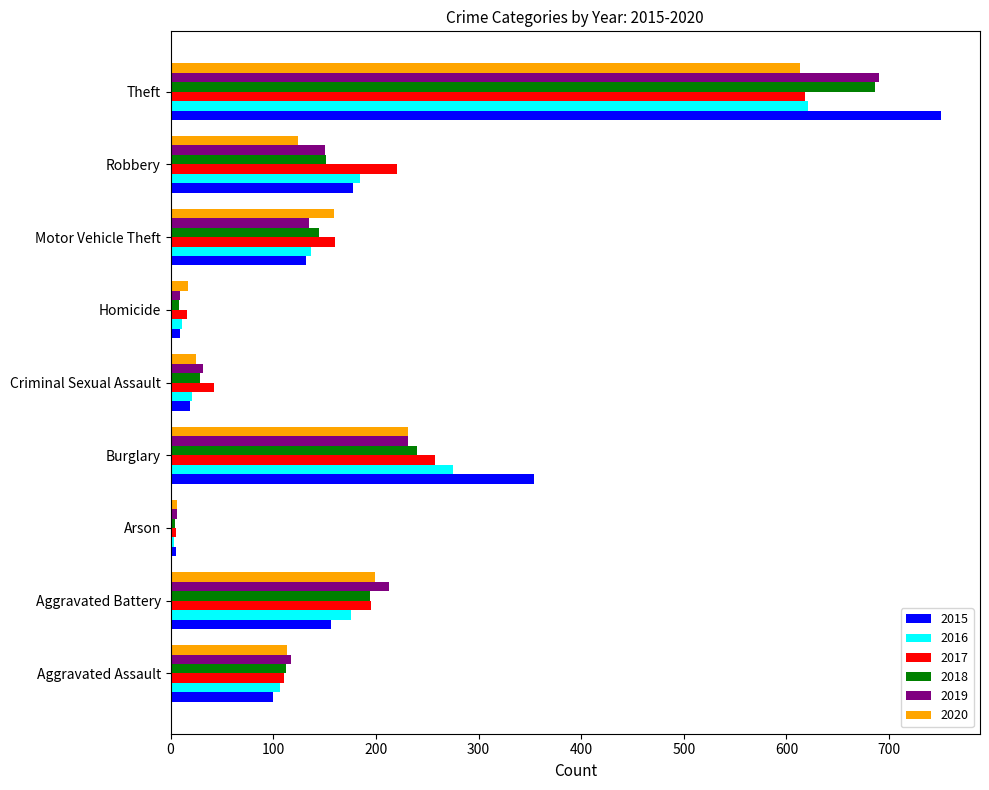

What is the greatest value displayed?

751